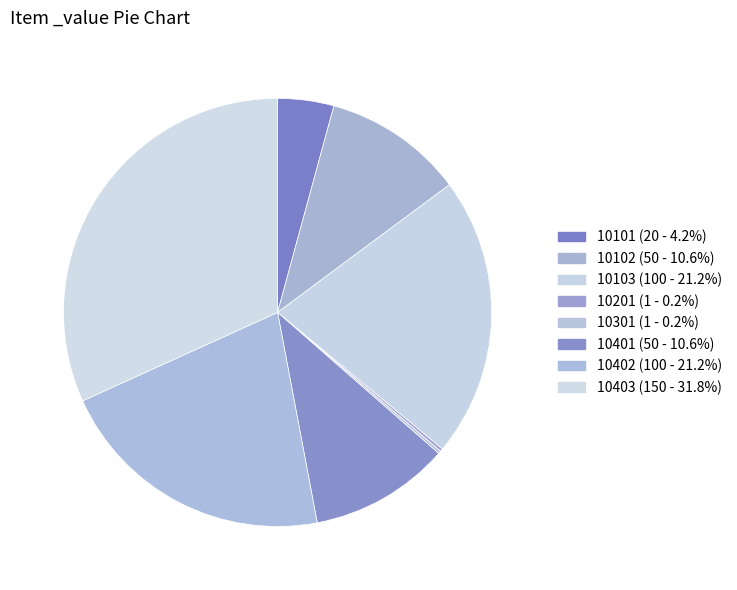

Do 10403 and 10102 together represent more than half of the pie?

No